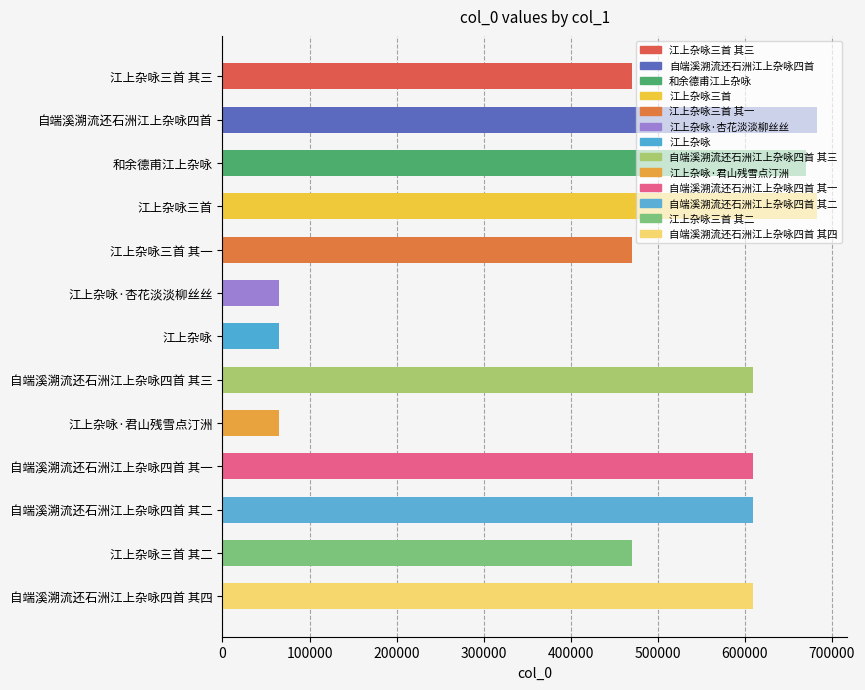

Read the value at 江上杂咏三首 其二.

470667